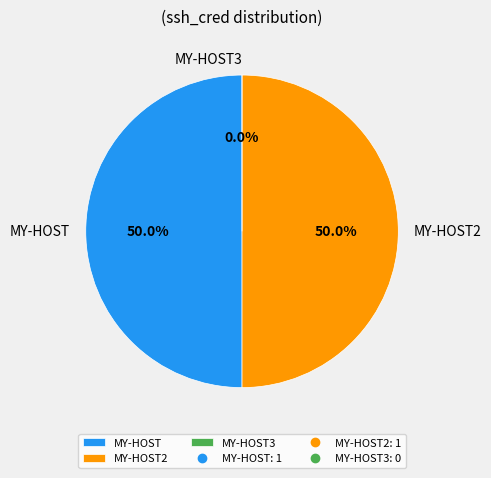

What portion of the pie excludes MY-HOST2?

50.0%